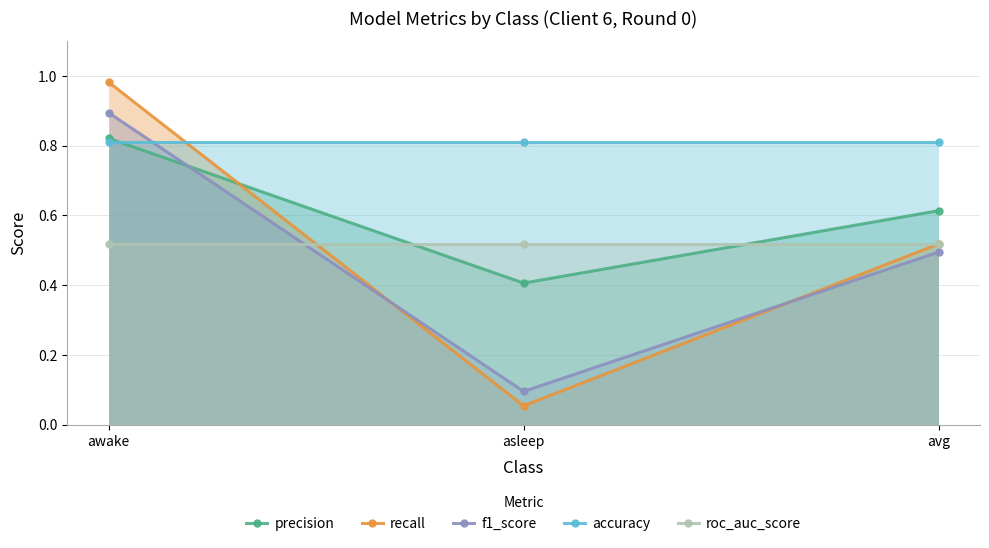

What is the label of the 3rd point from the right?

awake